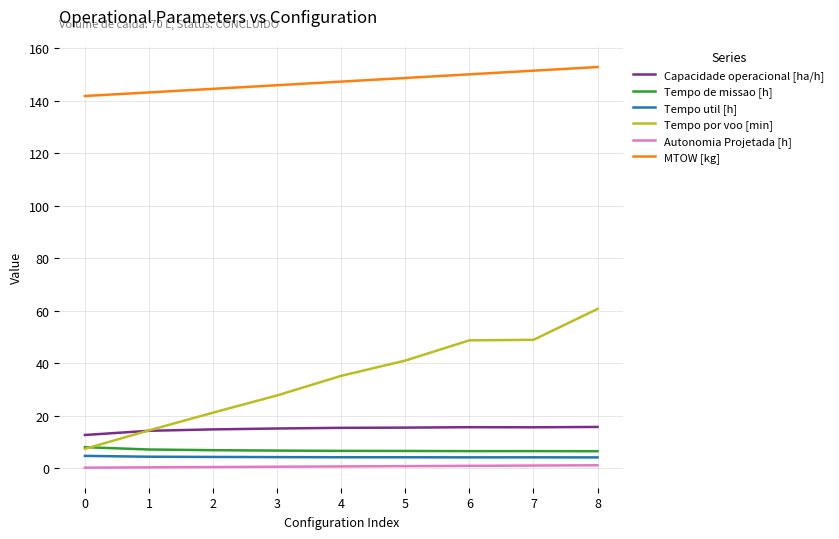

Is it true that Capacidade operacional [ha/h] equals 4.9 at 1?

False